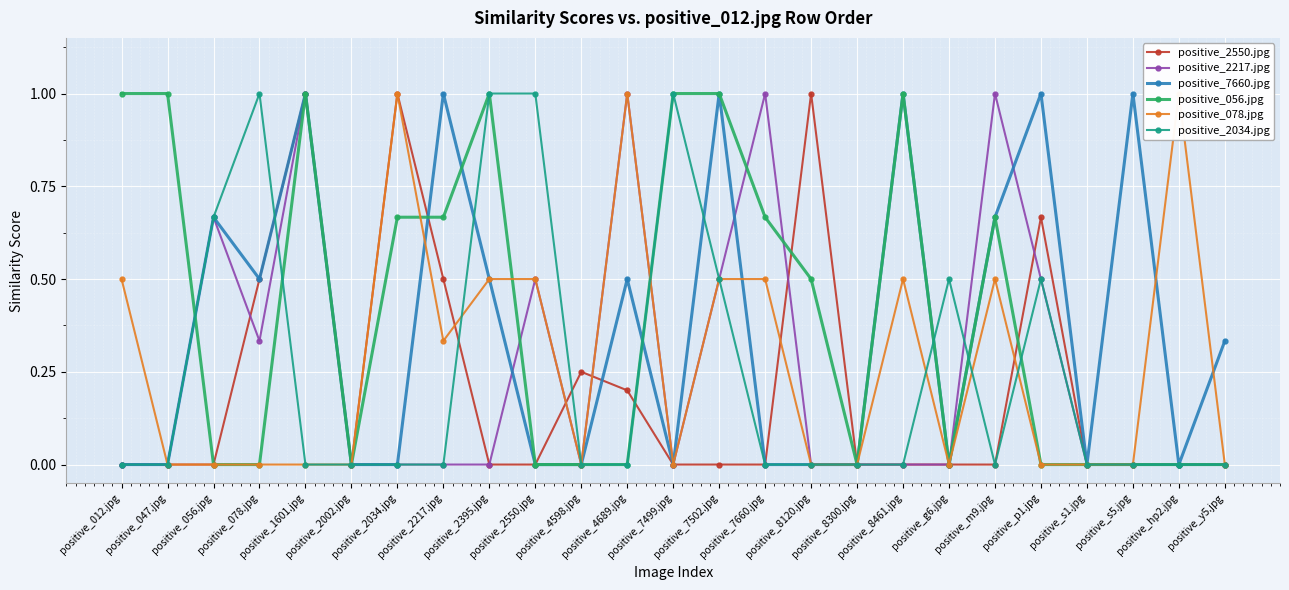

Does the chart display data point markers on the line(s)?

Yes